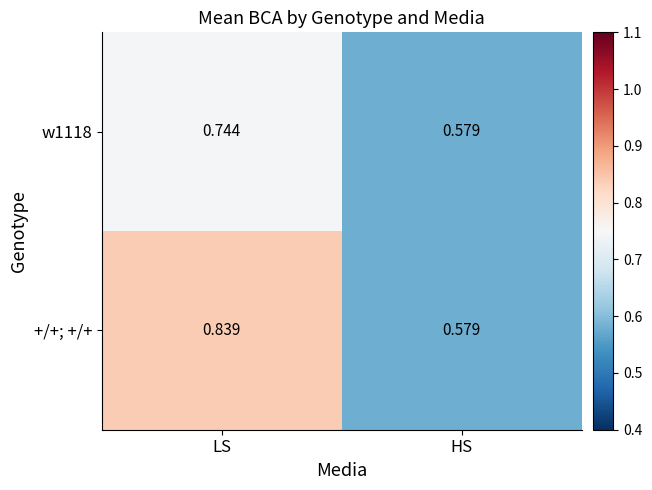

Which series has the widest spread of values?

+/+; +/+